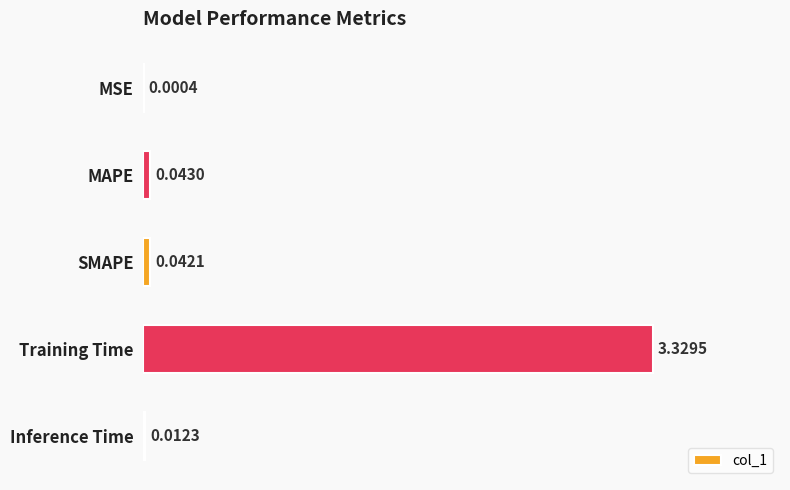

Are the bars horizontal?

Yes